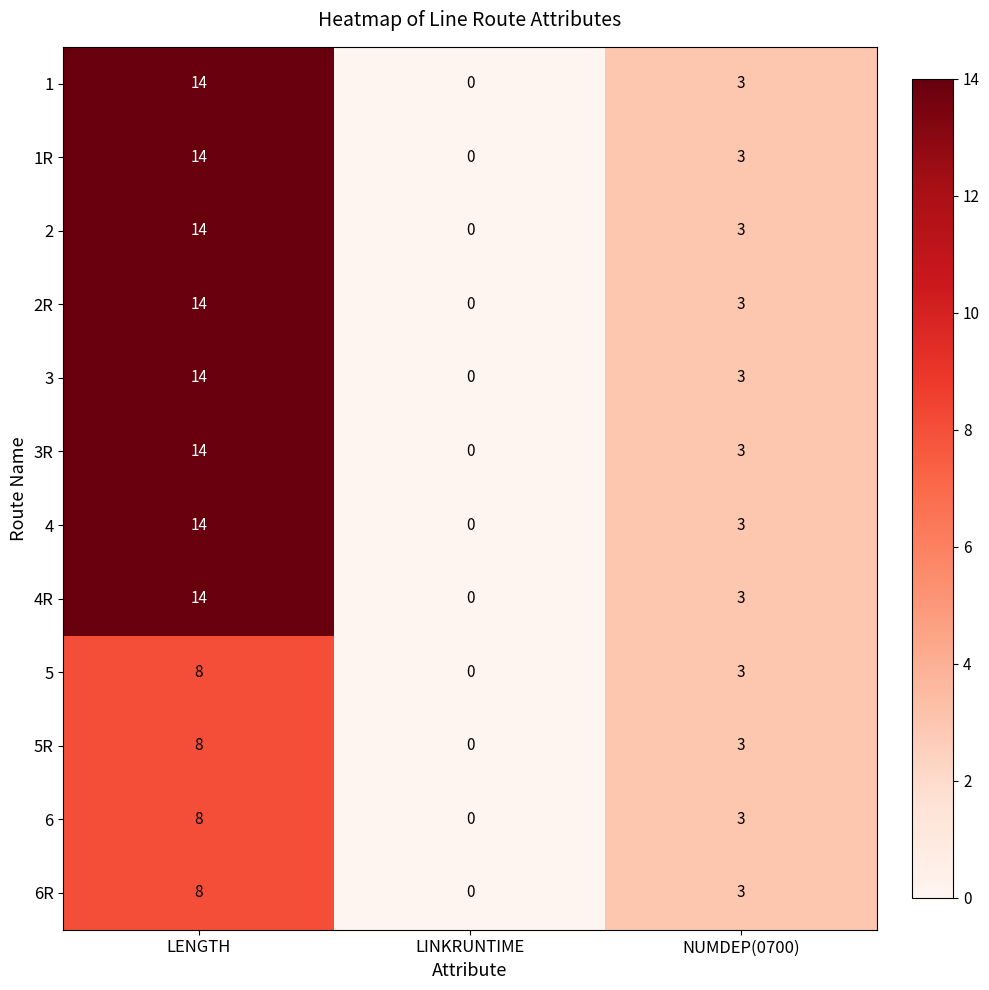

What is the sum of all 6R values?

11